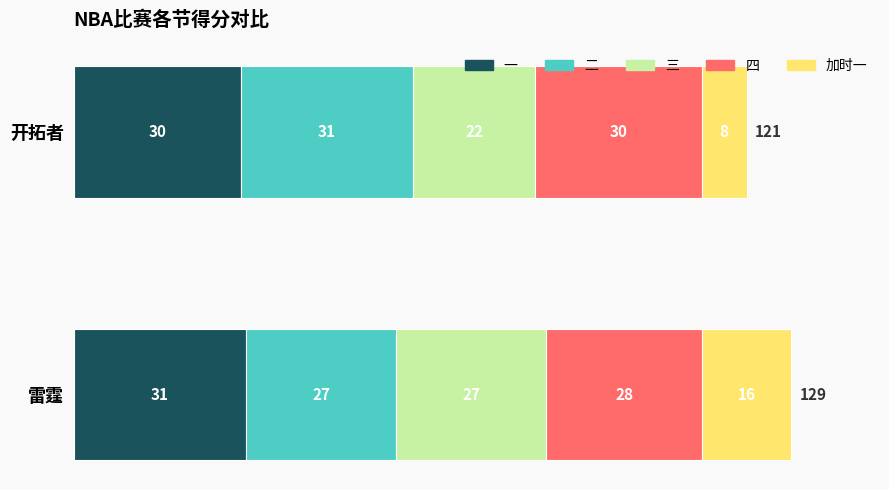

What is the total value across all series at 雷霆?

129